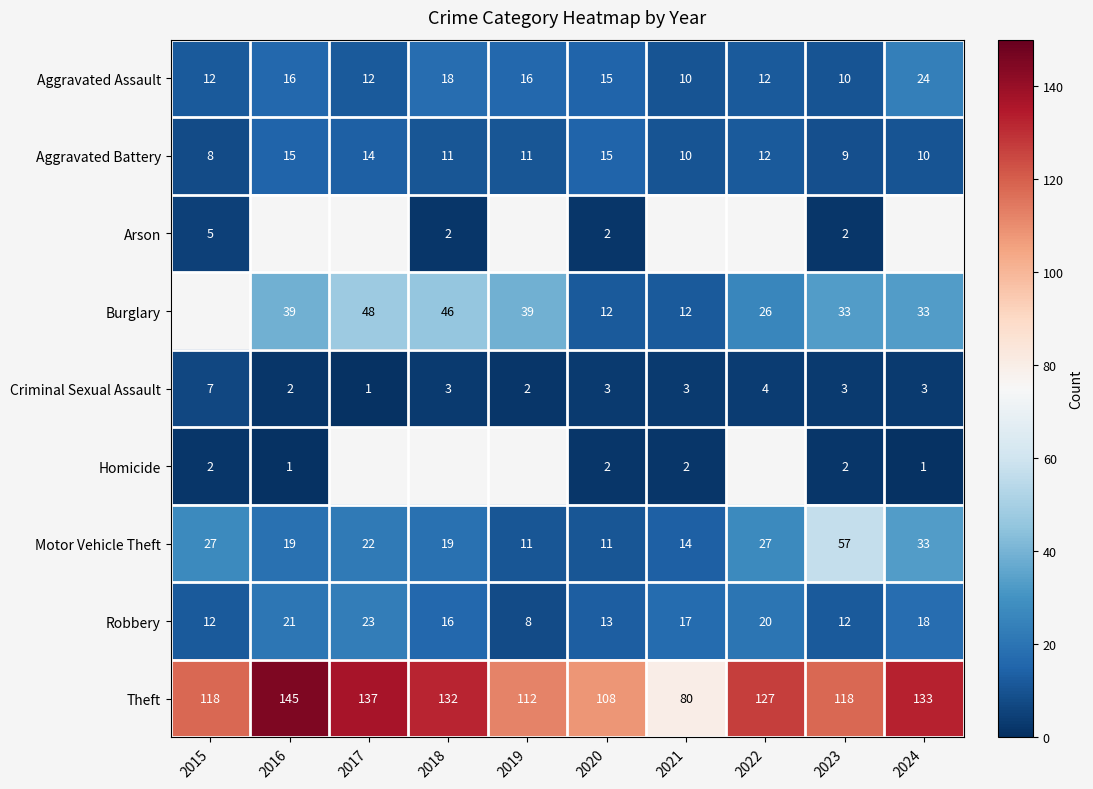

What is the difference between the maximum and minimum values in the Robbery series?

15